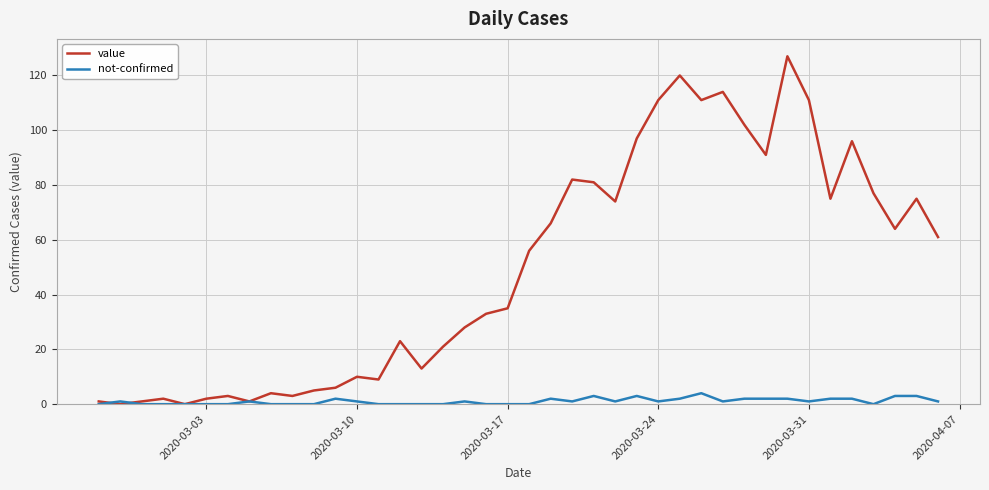

Reading left to right, transcribe all the data shown in this chart.

value: 1	0	1	2	0	2	3	1	4	3	5	6	10	9	23	13	21	28	33	35	56	66	82	81	74	97	111	120	111	114	102	91	127	111	75	96	77	64	75	61
not-confirmed: 0	1	0	0	0	0	0	1	0	0	0	2	1	0	0	0	0	1	0	0	0	2	1	3	1	3	1	2	4	1	2	2	2	1	2	2	0	3	3	1